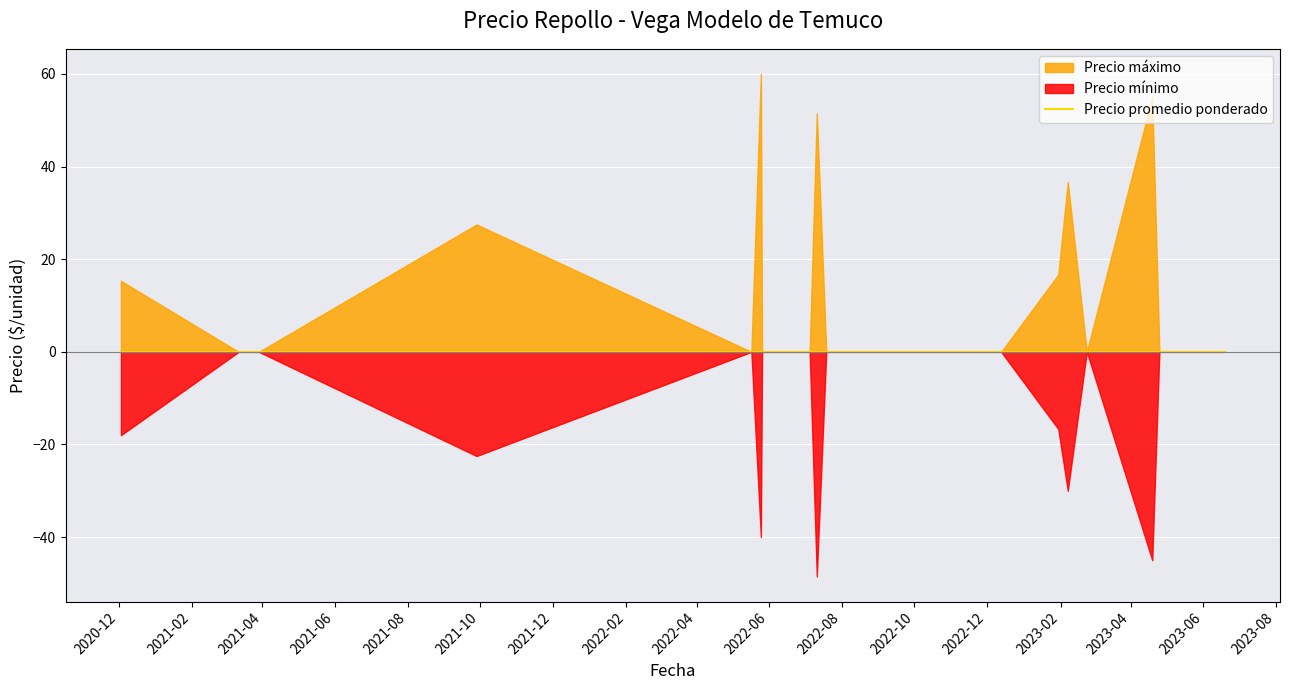

True or false: Precio maximo has more than 1 points higher than both neighbors.

True